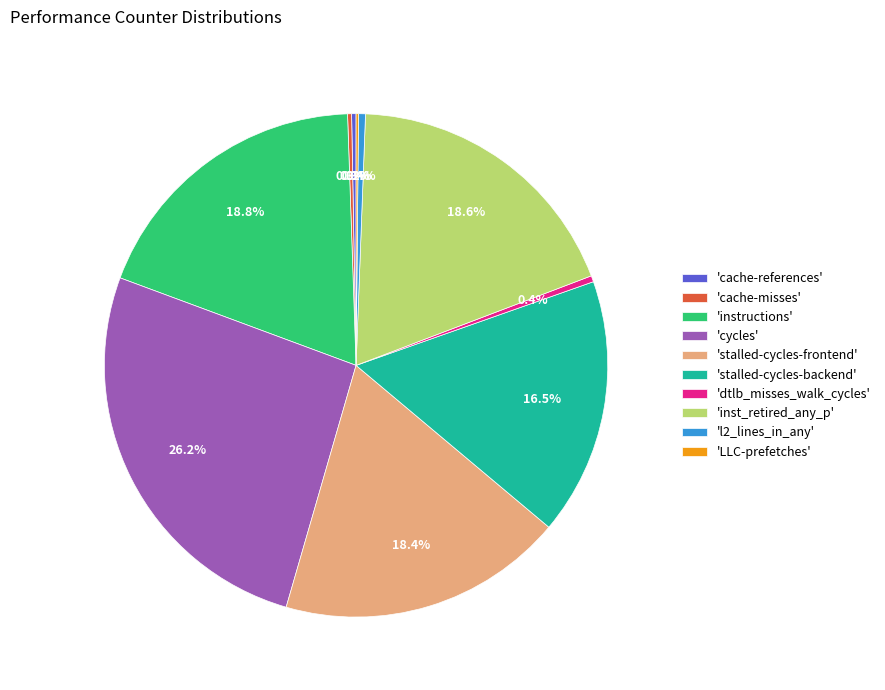

To the nearest percent, what is the difference between the largest and smallest slice percentages?

26%